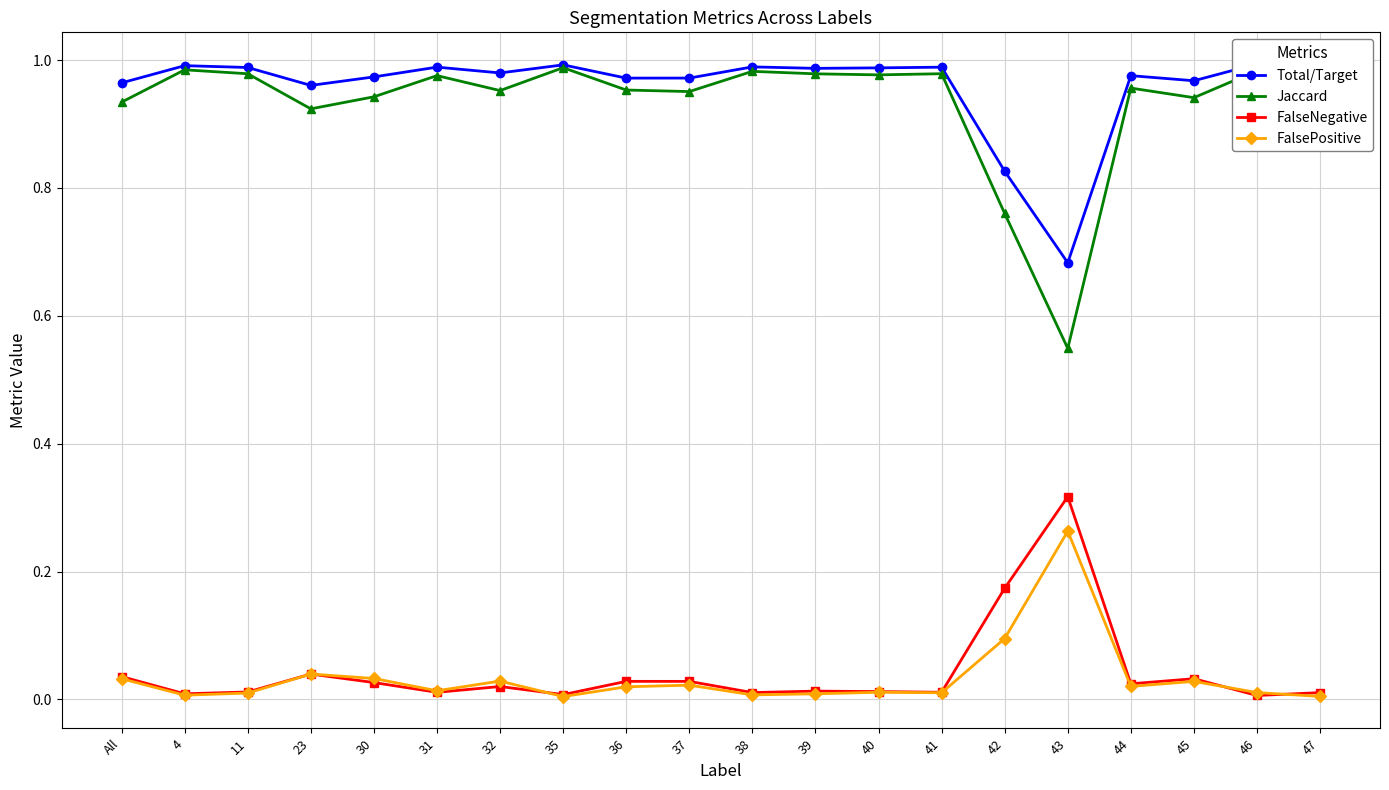

At 39, list the series in order from smallest to largest.

FalsePositive, FalseNegative, Jaccard, Total/Target